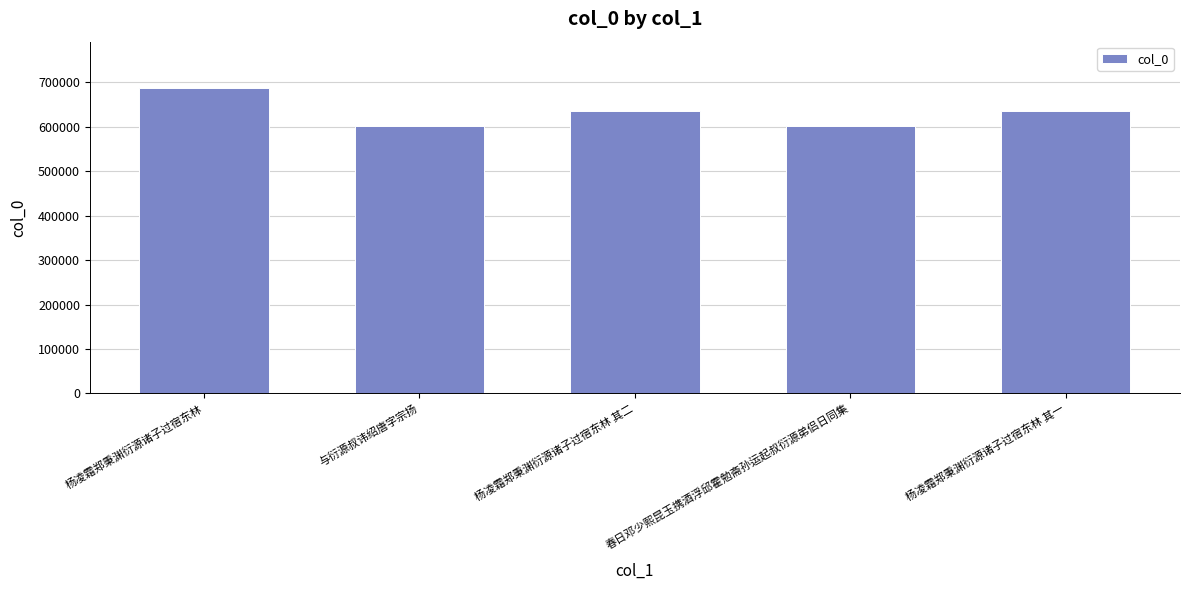

What is the label of the 3rd bar from the right?

杨凌霜郑秉渊衍源诸子过宿东林 其二